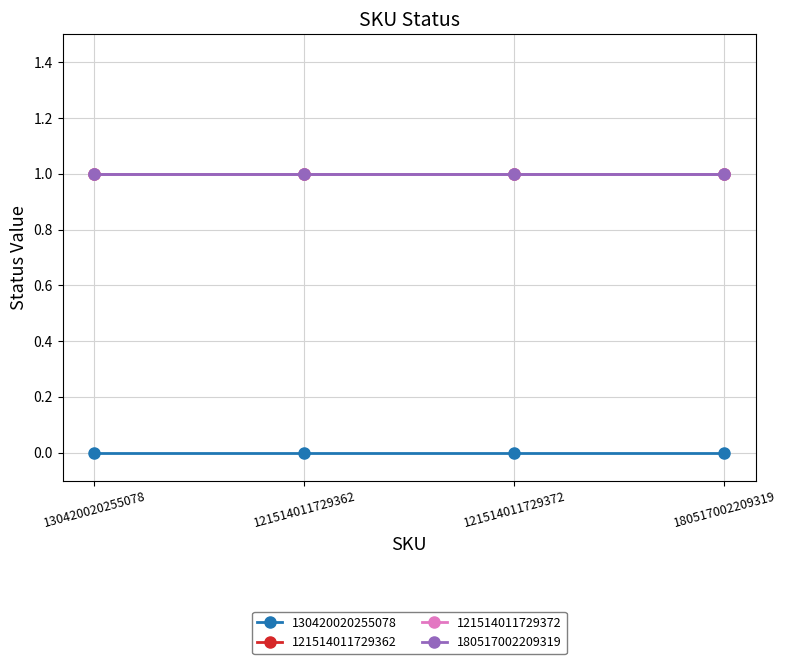

What position from the left is 180517002209319?

4